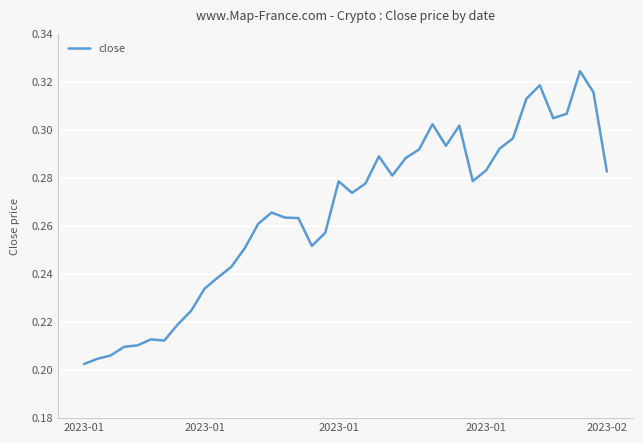

Does the chart have visible grid lines?

Yes